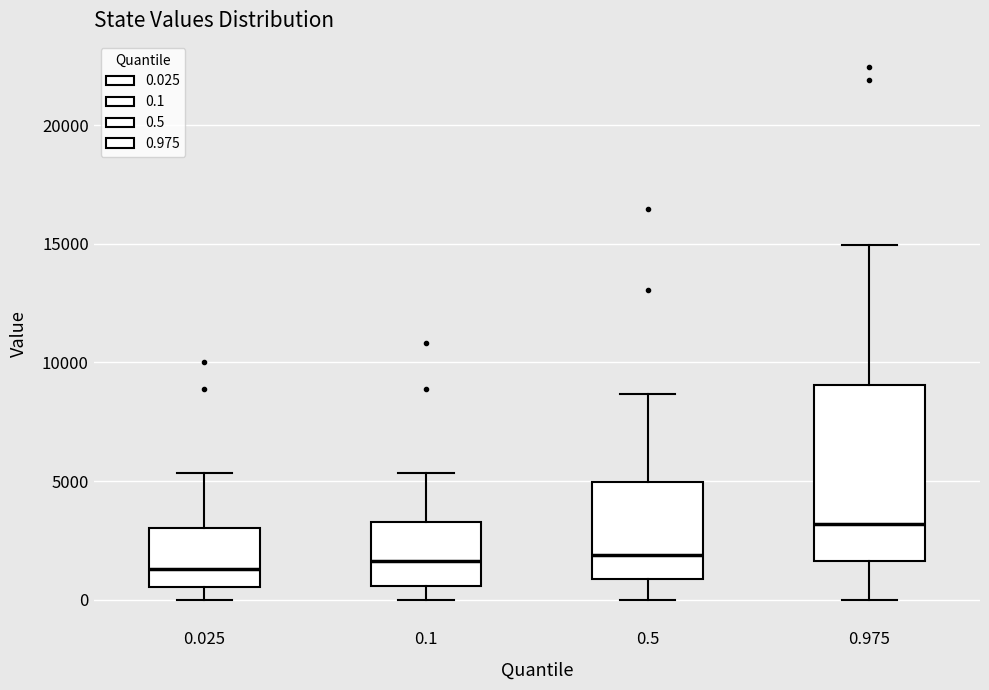

Reading left to right, transcribe this box plot: for each box, give where its median line is, the range the box spans, and where its two whiskers end, as read against the y-axis. The values are not printed on the chart, so give them approximately, as read against the axis.

0.025: median 1500, box 500 to 3000, whiskers 0 to 5500
0.1: median 1500, box 500 to 3500, whiskers 0 to 5500
0.5: median 2000, box 1000 to 5000, whiskers 0 to 8500
0.975: median 3000, box 1500 to 9000, whiskers 0 to 15000